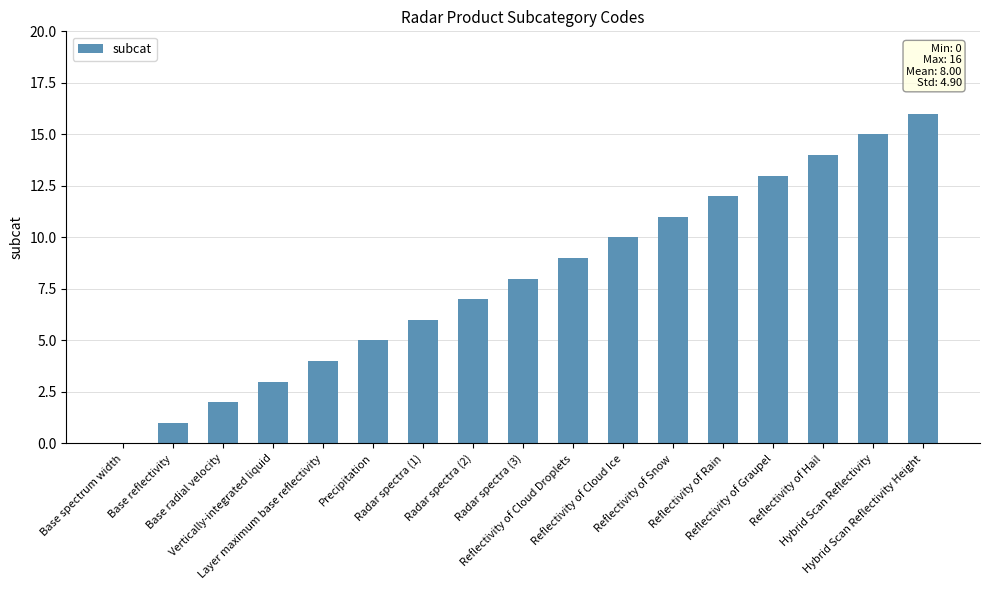

The chart shows a value of 3 at Reflectivity of Hail. True or false?

False